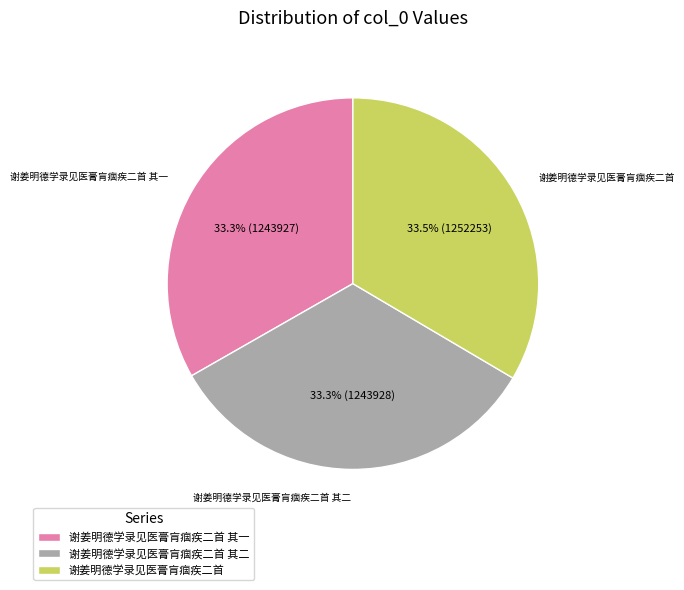

Is the sum of 谢姜明德学录见医膏肓痼疾二首 其一 and 谢姜明德学录见医膏肓痼疾二首 greater than half?

Yes